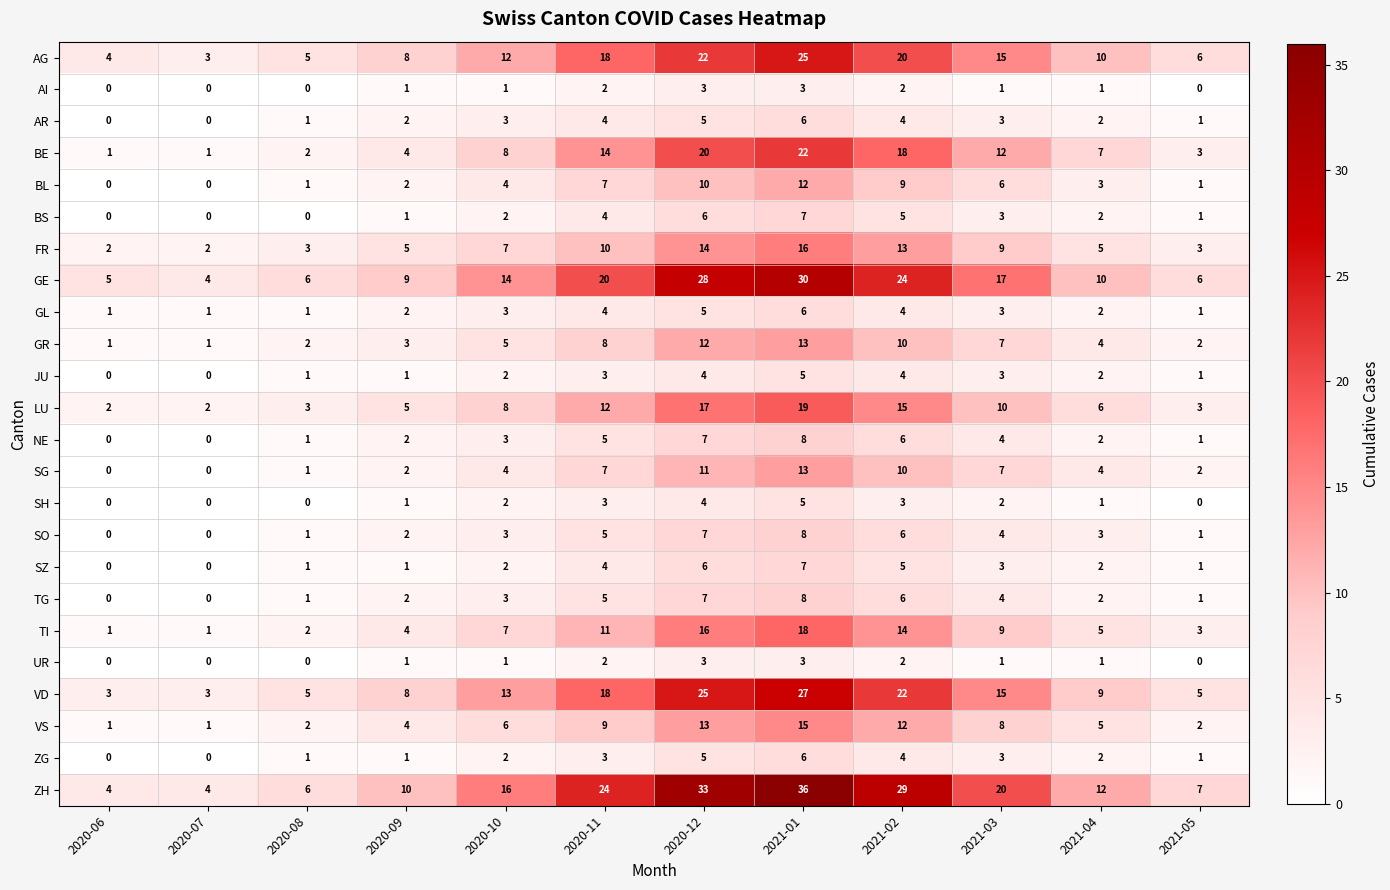

At which category is the sum across all series the highest?

2021-01